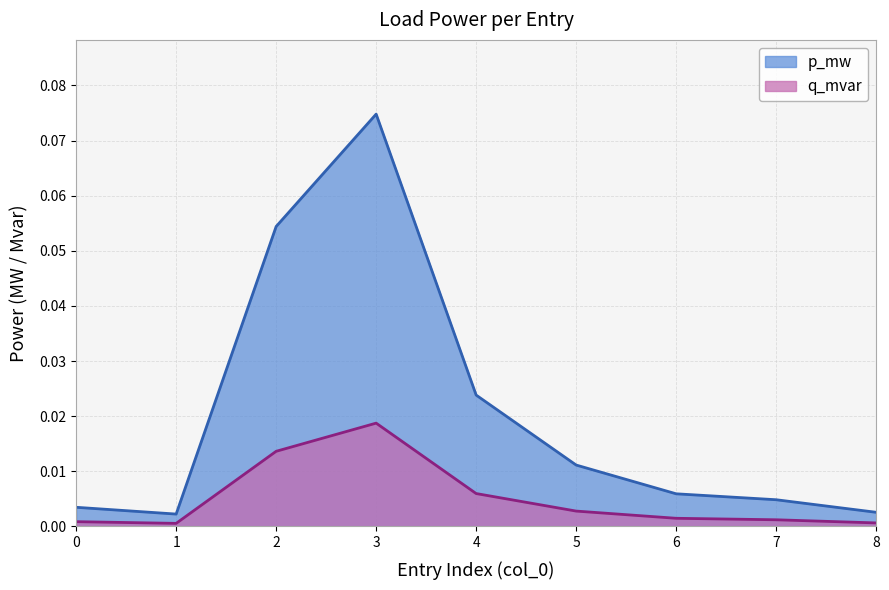

At which label is q_mvar closest to 0?

1